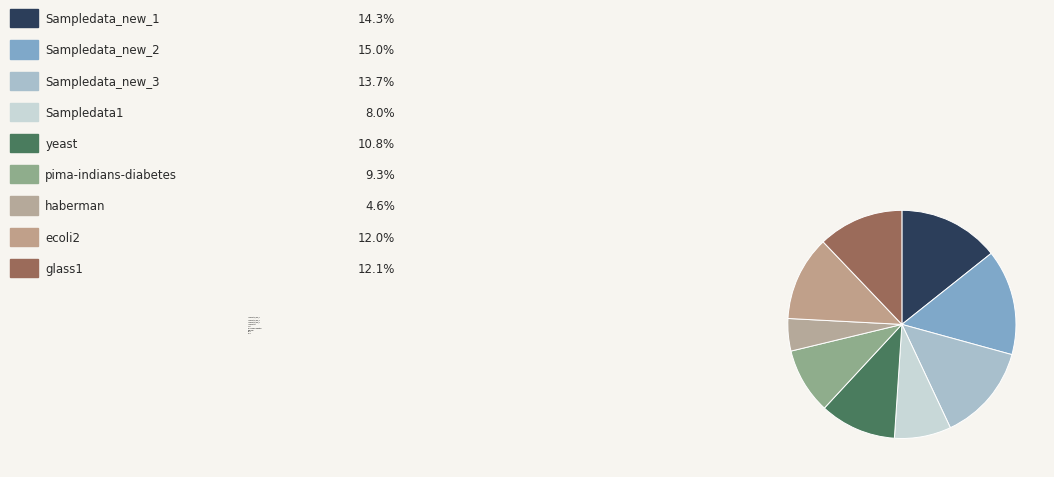

Count the number of slices in the pie.

9